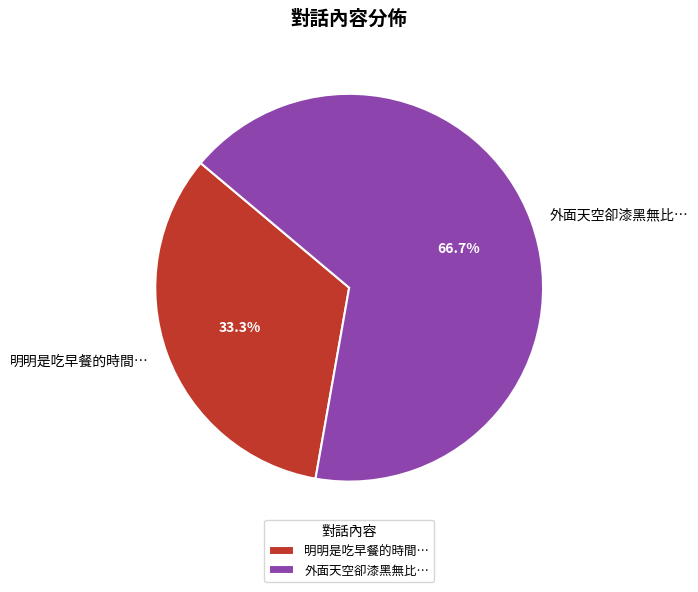

Which category has the smallest portion of the pie?

明明是吃早餐的時間…